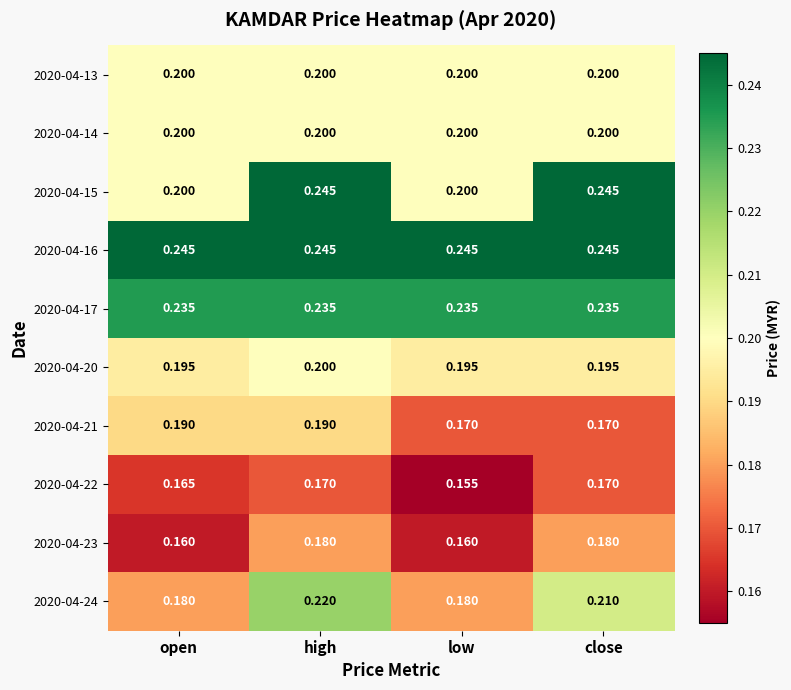

Which category has the lowest value across all series?

low